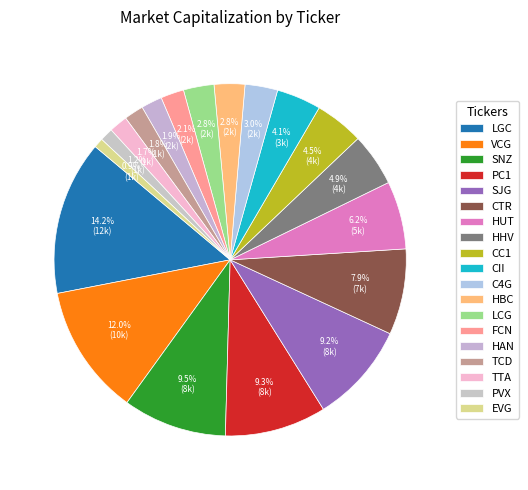

The CTR slice represents 8% of the pie. True or false?

True